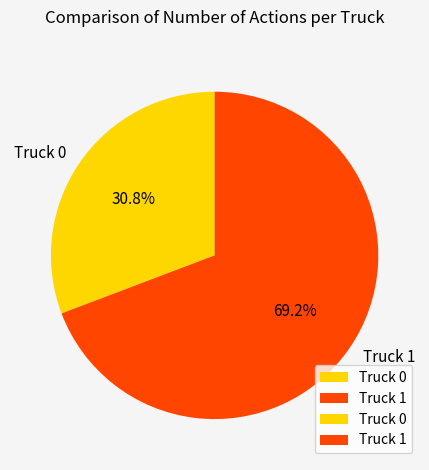

How many segments does this pie chart have?

2